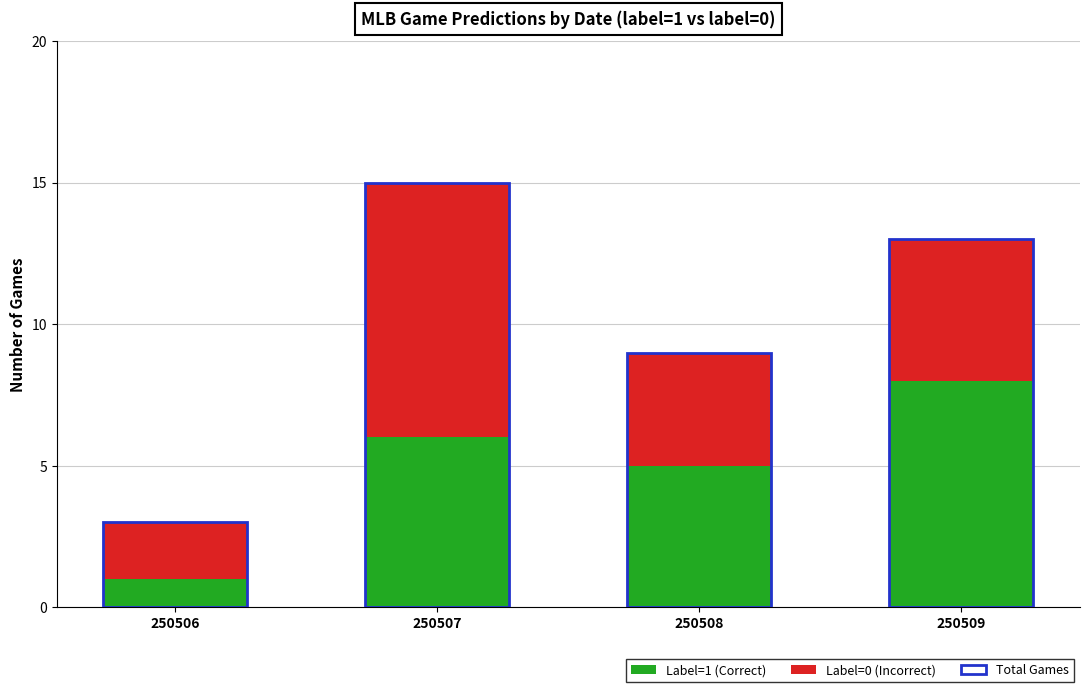

What is the sum of all Label=1 (Correct) values?

20